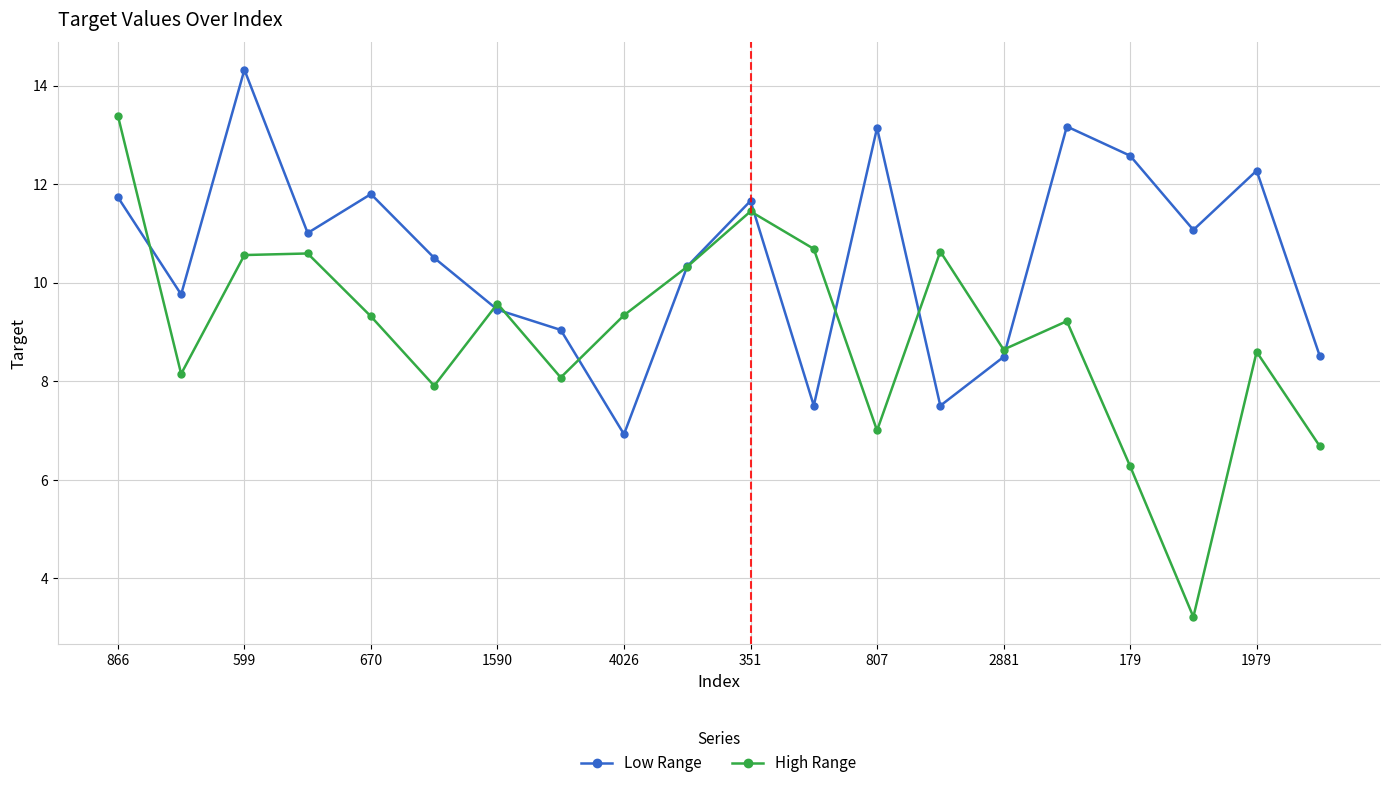

Rank the series by their maximum value, from highest to lowest.

Low Range, High Range